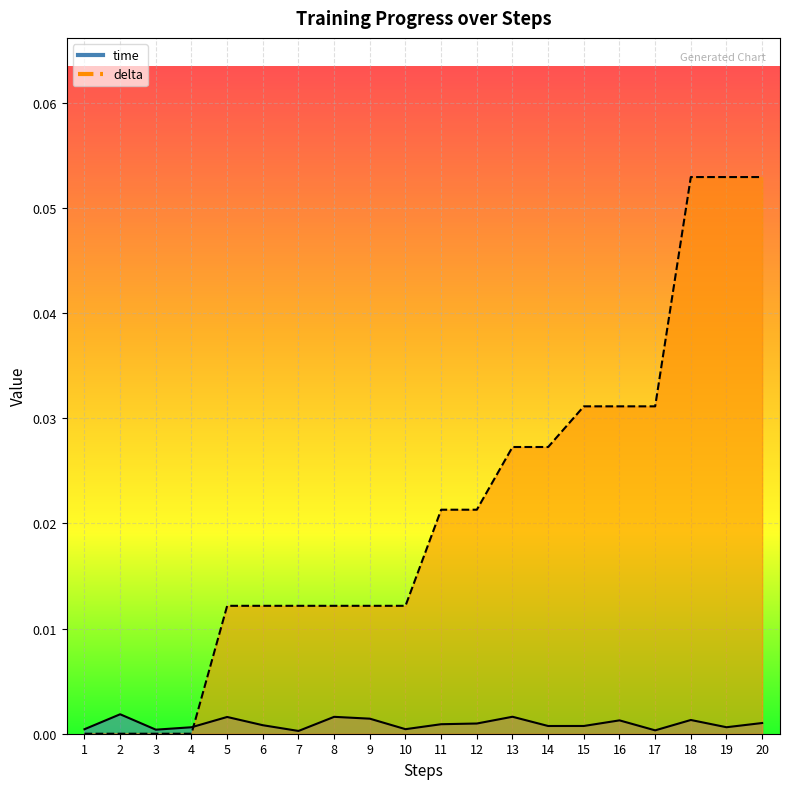

True or false: time has more than 0 interior local peaks.

True